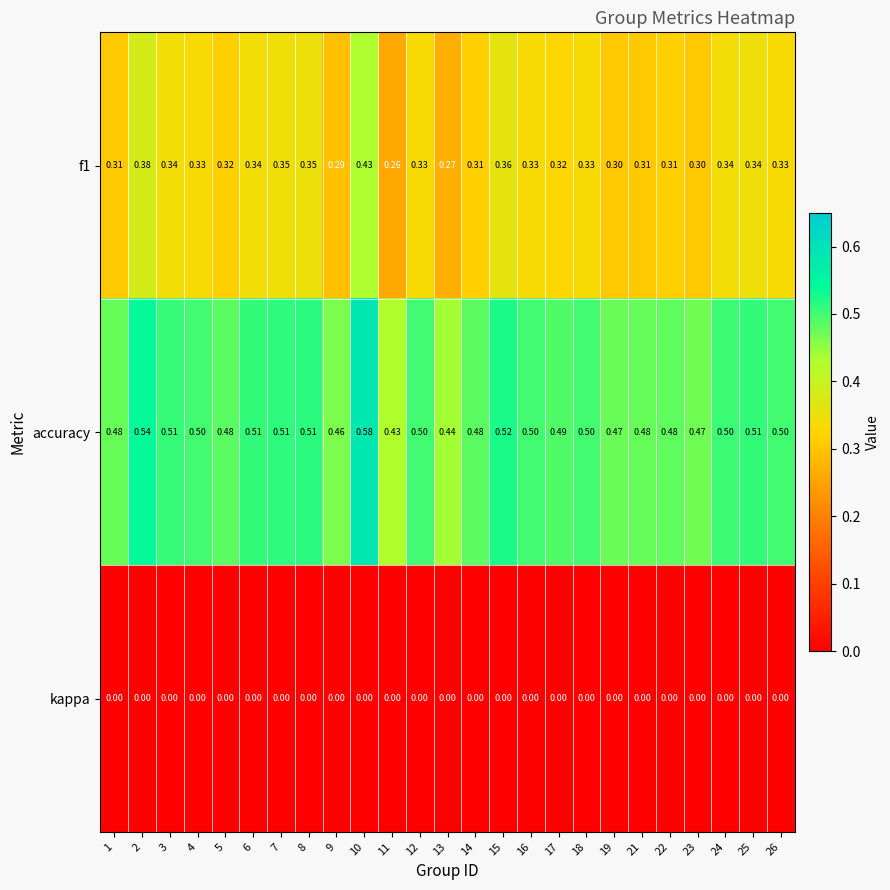

Is the value of f1 at 16 greater than the value of kappa at 6?

Yes